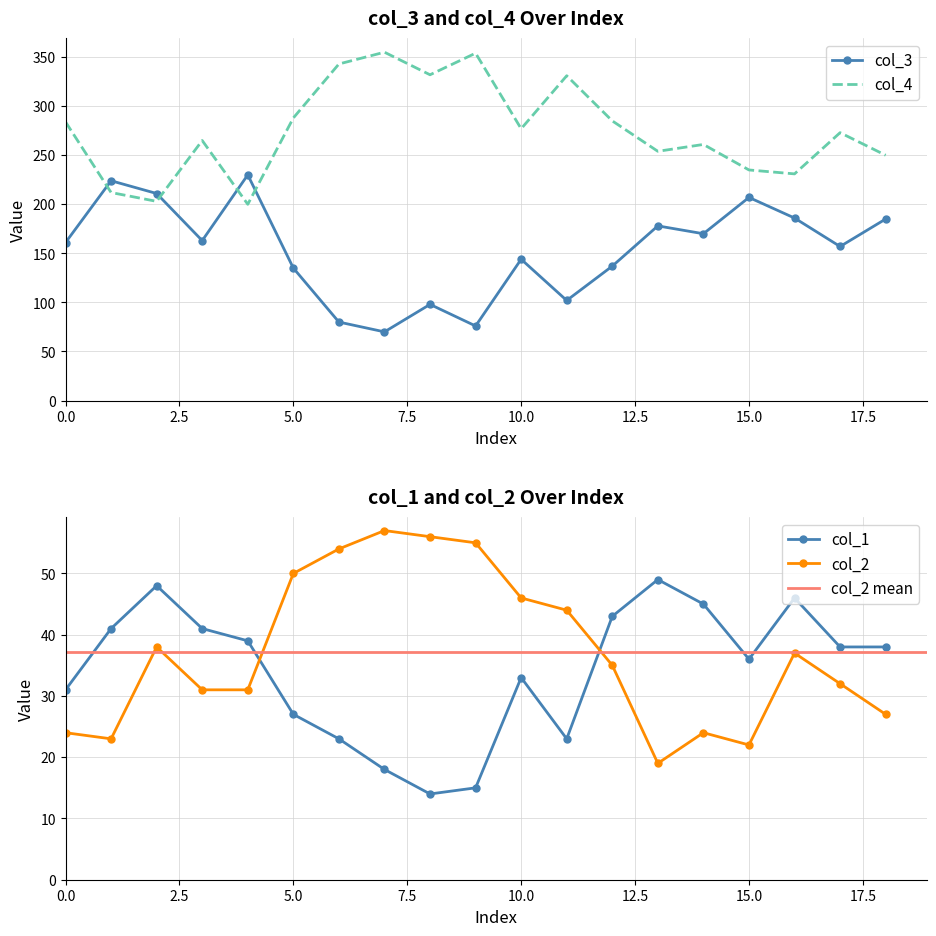

Between 4 and 3, which is larger?

4